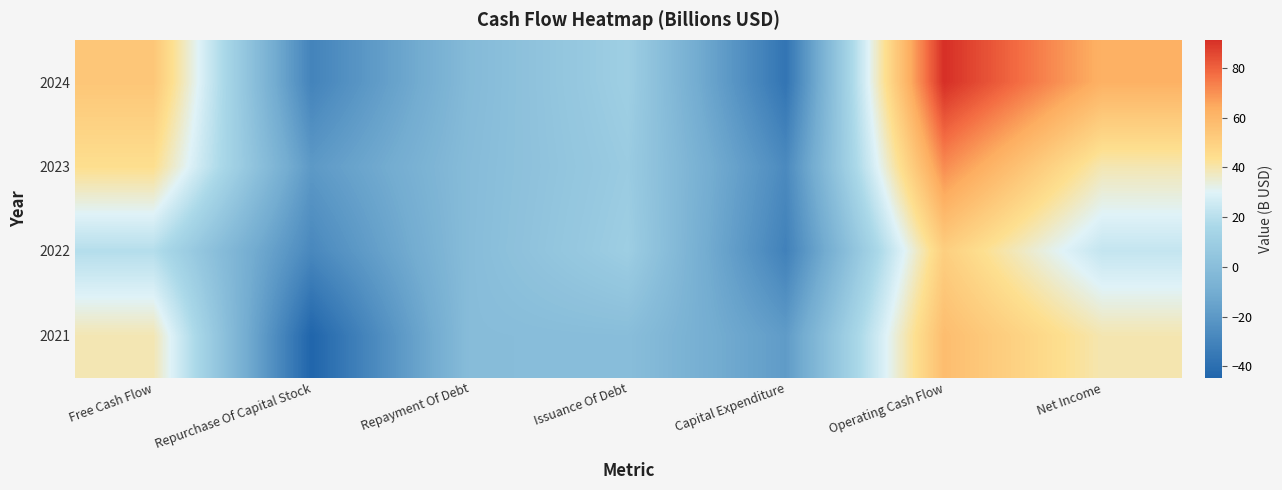

At how many categories does at least one series exceed 16?

3